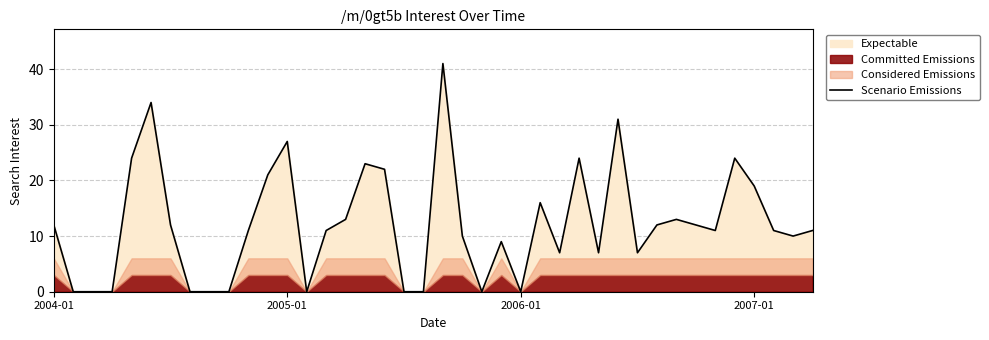

Where is the data nearest to the value 20?

11